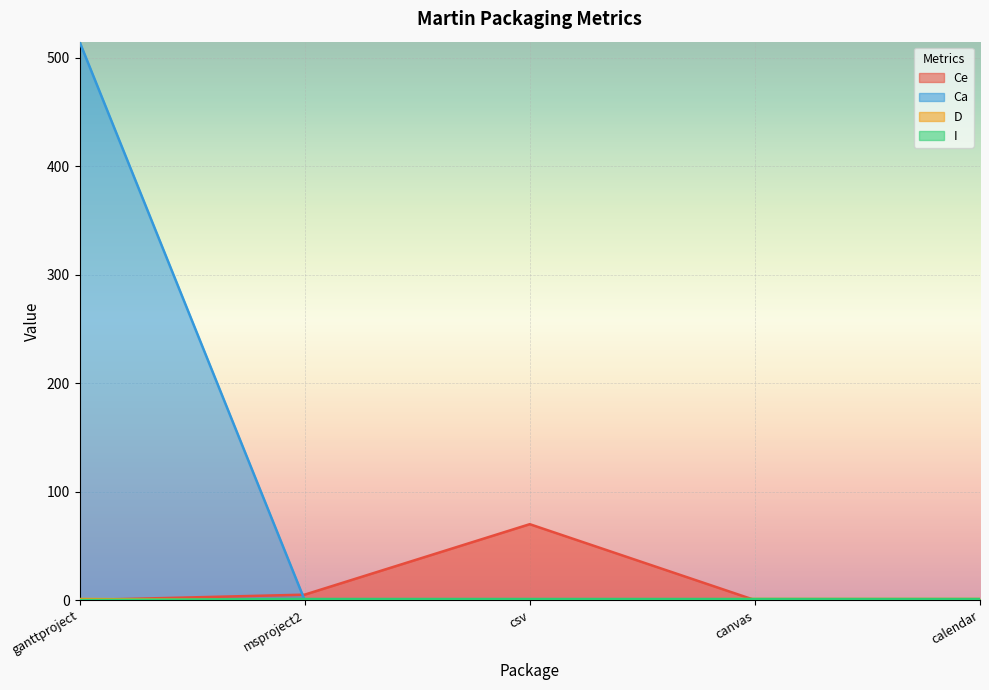

At which category is the sum across all series the highest?

ganttproject